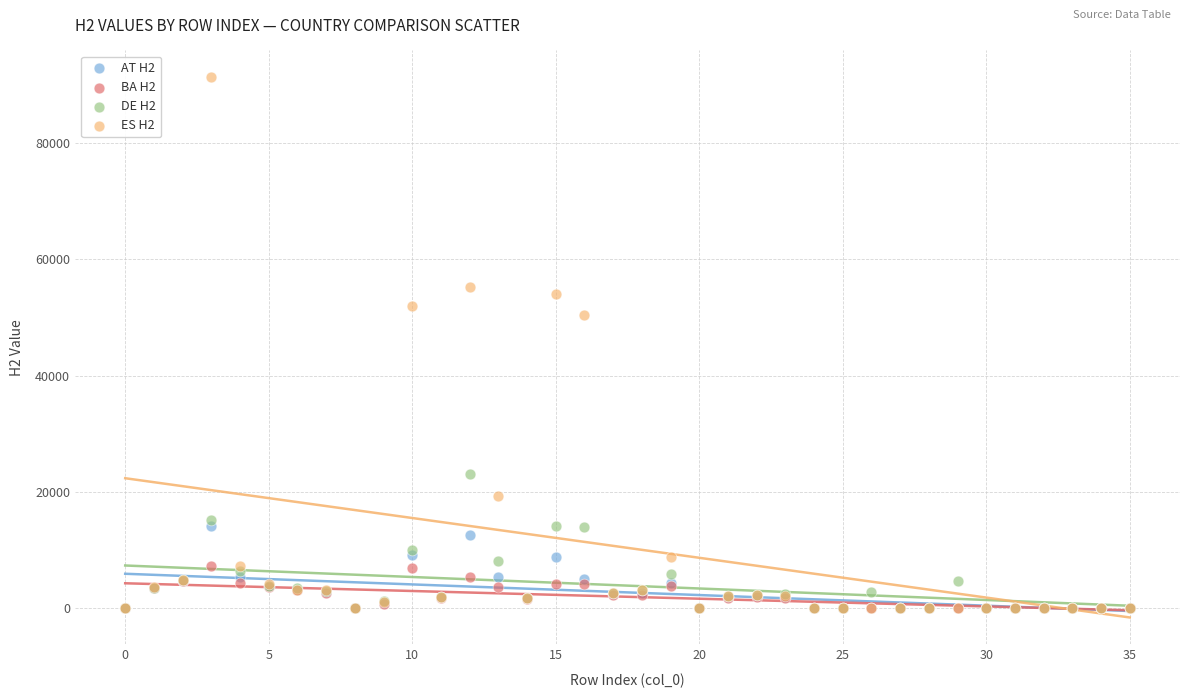

What are all the series names shown in the legend?

AT H2, BA H2, DE H2, ES H2